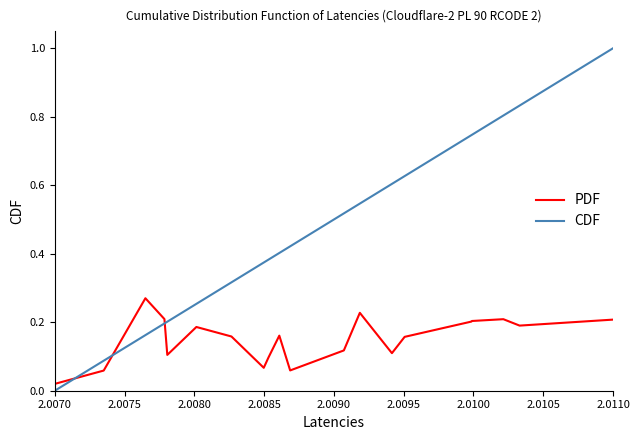

What is the greatest value displayed?

1.0